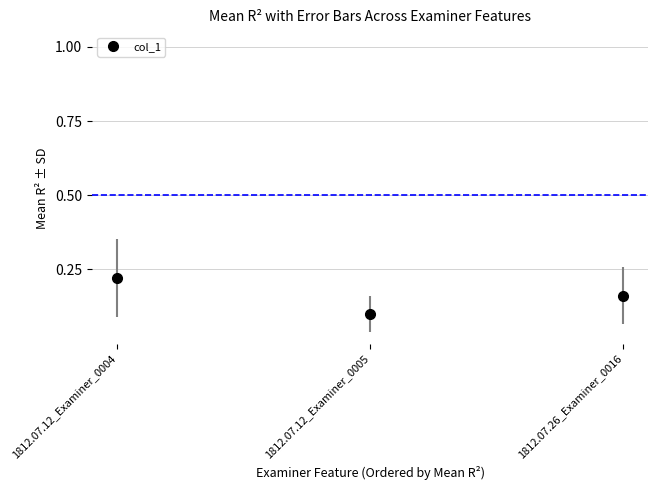

What position from the left is 1812.07.12_Examiner_0004?

1